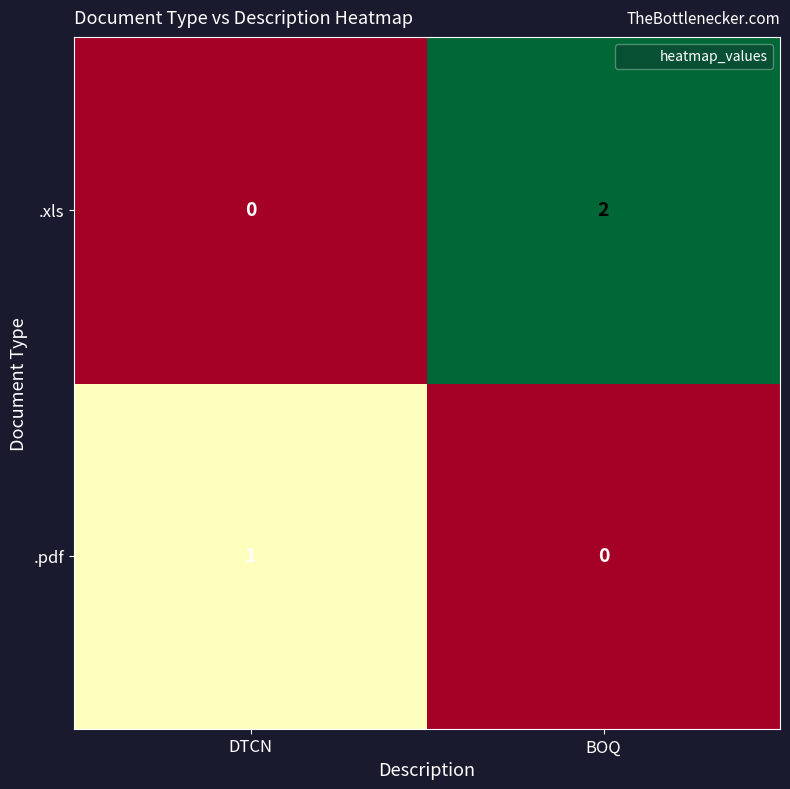

Reading left to right, transcribe all the data shown in this chart.

.xls: DTCN=0	BOQ=2
.pdf: DTCN=1	BOQ=0